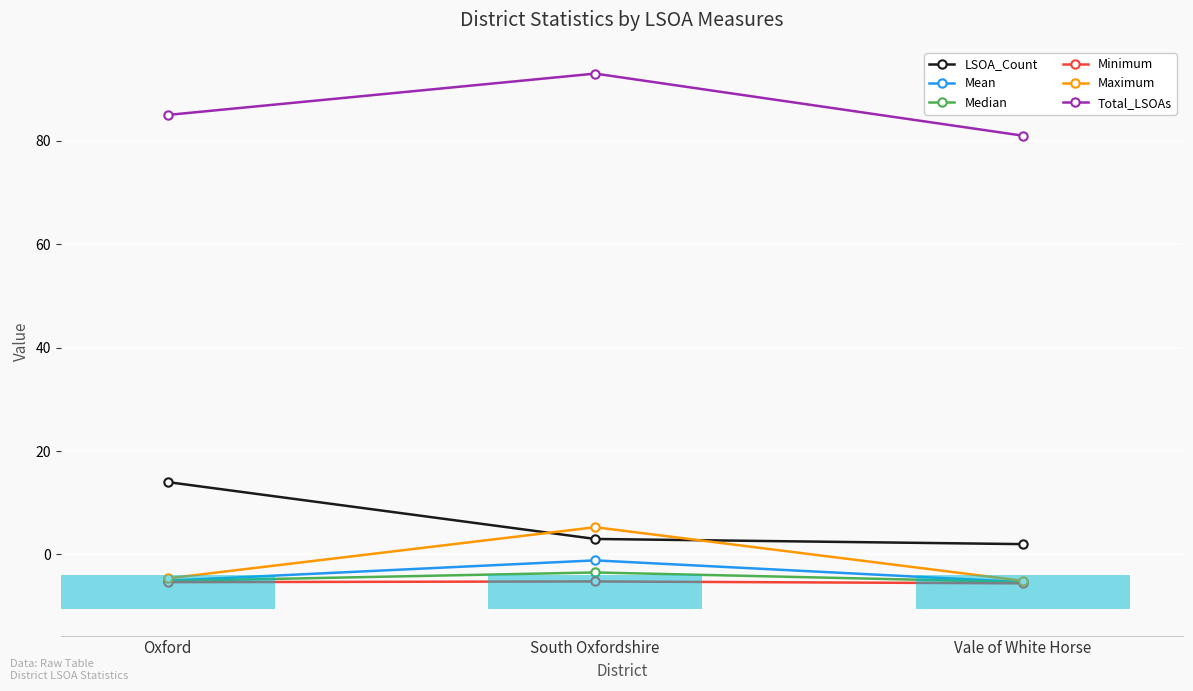

Reading left to right, transcribe all the data shown in this chart.

LSOA_Count: 14.0	3.0	2.0
Mean: -5.1	-1.1	-5.3
Median: -5.1	-3.5	-5.3
Minimum: -5.4	-5.2	-5.6
Maximum: -4.6	5.3	-5.1
Total_LSOAs: 85.0	93.0	81.0